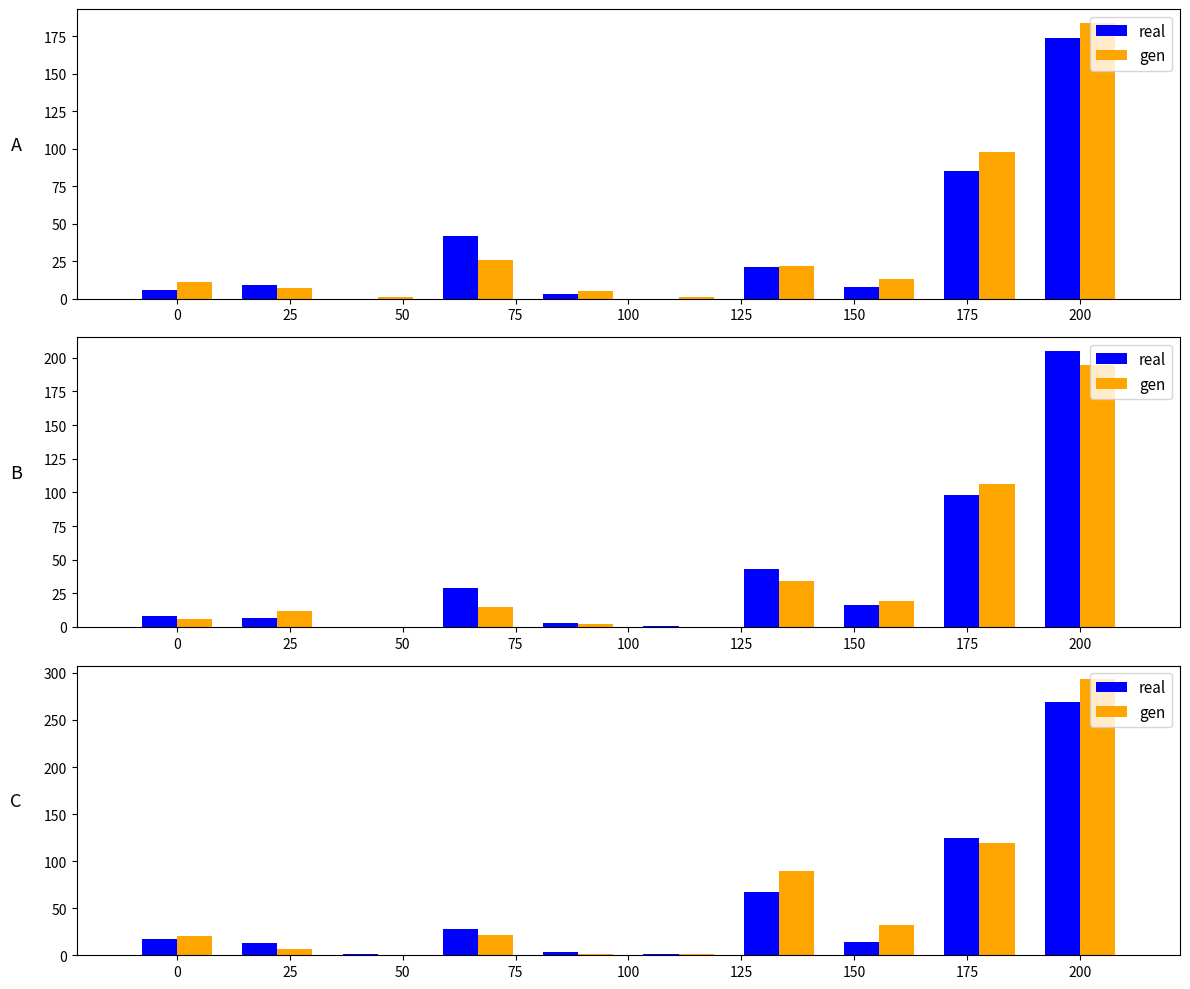

How many data points in gen are above 22?

4